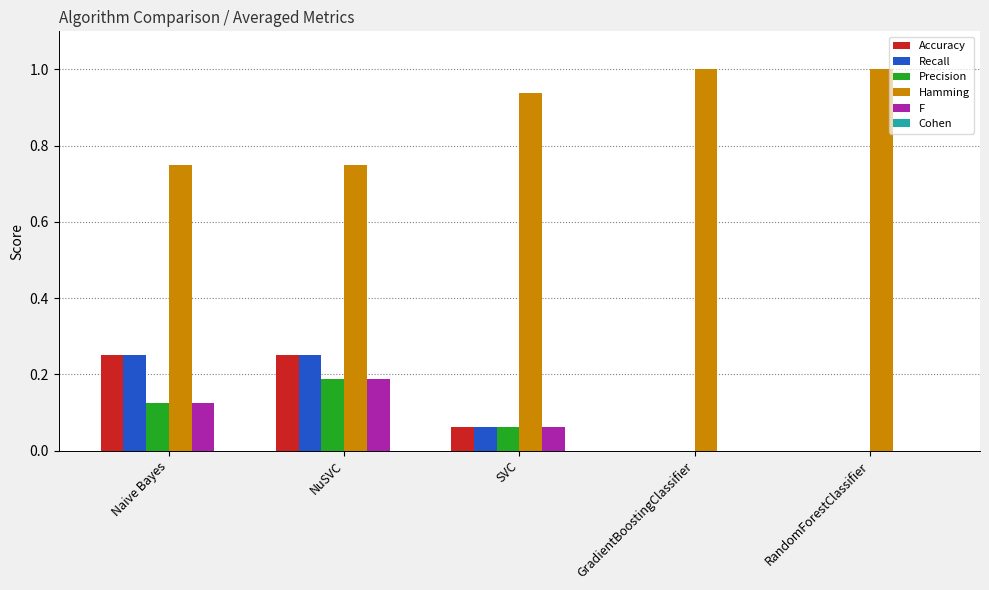

What is the highest value of the Hamming series?

1.0